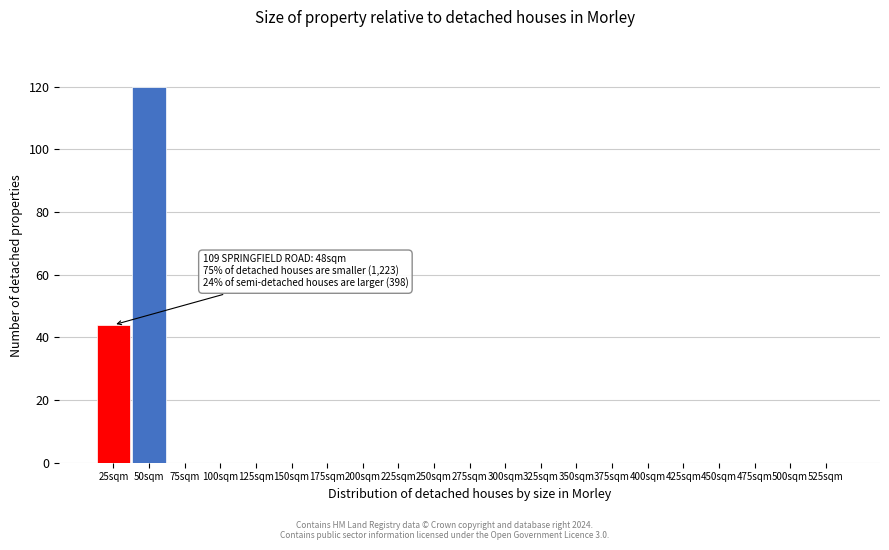

Reading left to right, extract all data points from this chart.

25sqm=44	50sqm=120	75sqm=0	100sqm=0	125sqm=0	150sqm=0	175sqm=0	200sqm=0	225sqm=0	250sqm=0	275sqm=0	300sqm=0	325sqm=0	350sqm=0	375sqm=0	400sqm=0	425sqm=0	450sqm=0	475sqm=0	500sqm=0	525sqm=0